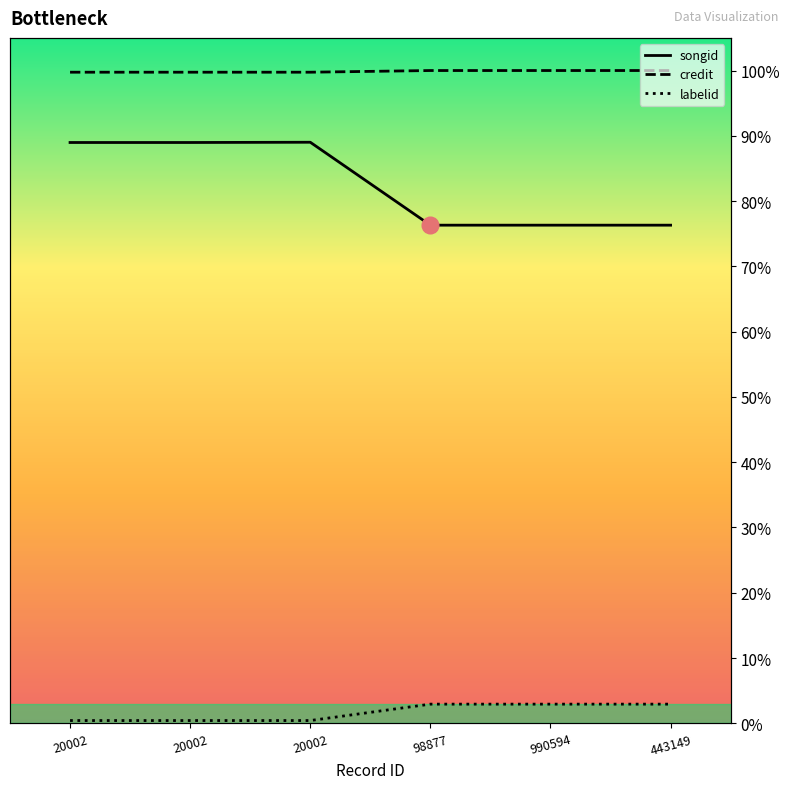

Which series has the largest total across all categories?

credit